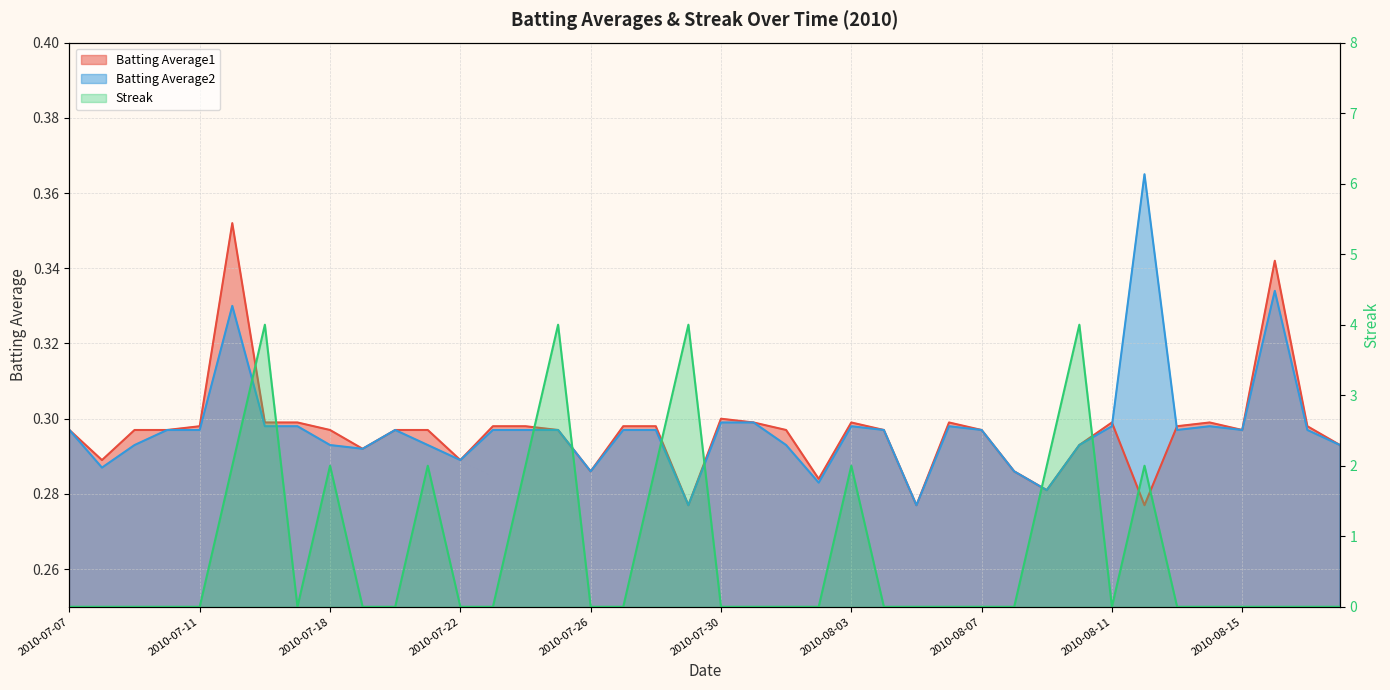

What are all the series names shown in the legend?

Batting Average1, Batting Average2, Streak